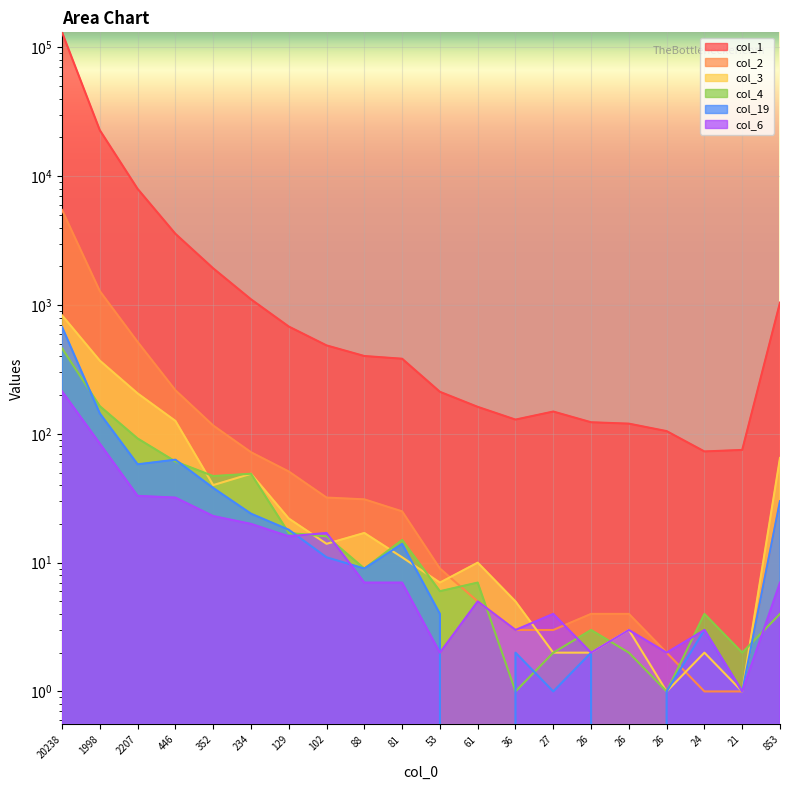

Which has a higher value, 26 or 1998?

1998